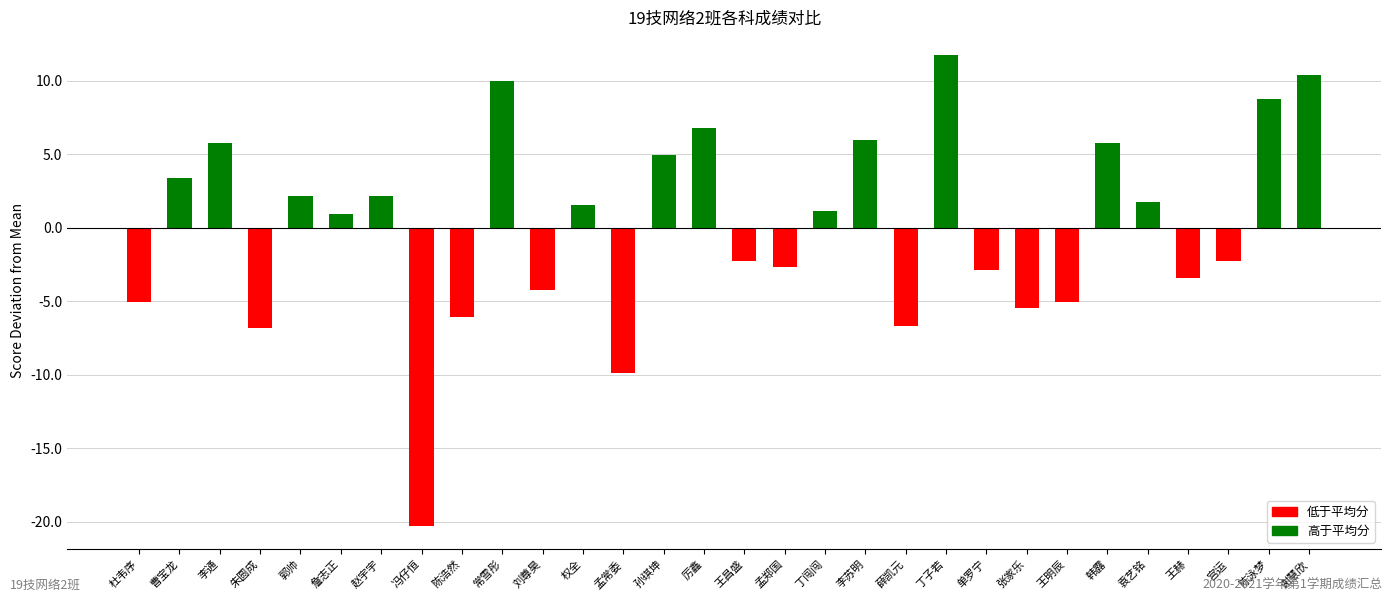

Reading left to right, what are all the values shown in this chart?

杜韦序=-5.1	曹宝龙=3.3	李通=5.7	朱圆成=-6.9	郭帅=2.1	詹志正=0.9	赵宇宇=2.1	冯仔恒=-20.3	陈浩然=-6.1	常雪彤=9.9	刘尊昊=-4.3	权全=1.5	孟常委=-9.9	孙琪坤=4.9	厉鑫=6.7	王昌盛=-2.3	孟郑国=-2.7	丁闯闯=1.1	李苏明=5.9	薛凯元=-6.7	丁子若=11.7	单罗宁=-2.9	张家乐=-5.5	王明辰=-5.1	韩露=5.7	袁艺铭=1.7	王赫=-3.5	宫运=-2.3	陈泳梦=8.7	谢慧欣=10.3